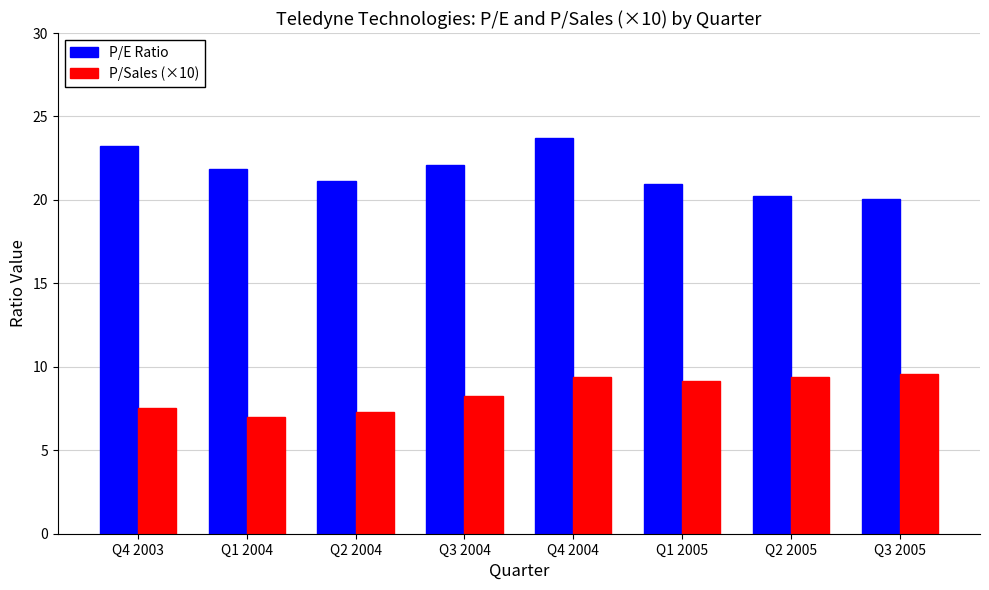

How many values in the P/Sales (×10) series are below 9?

4